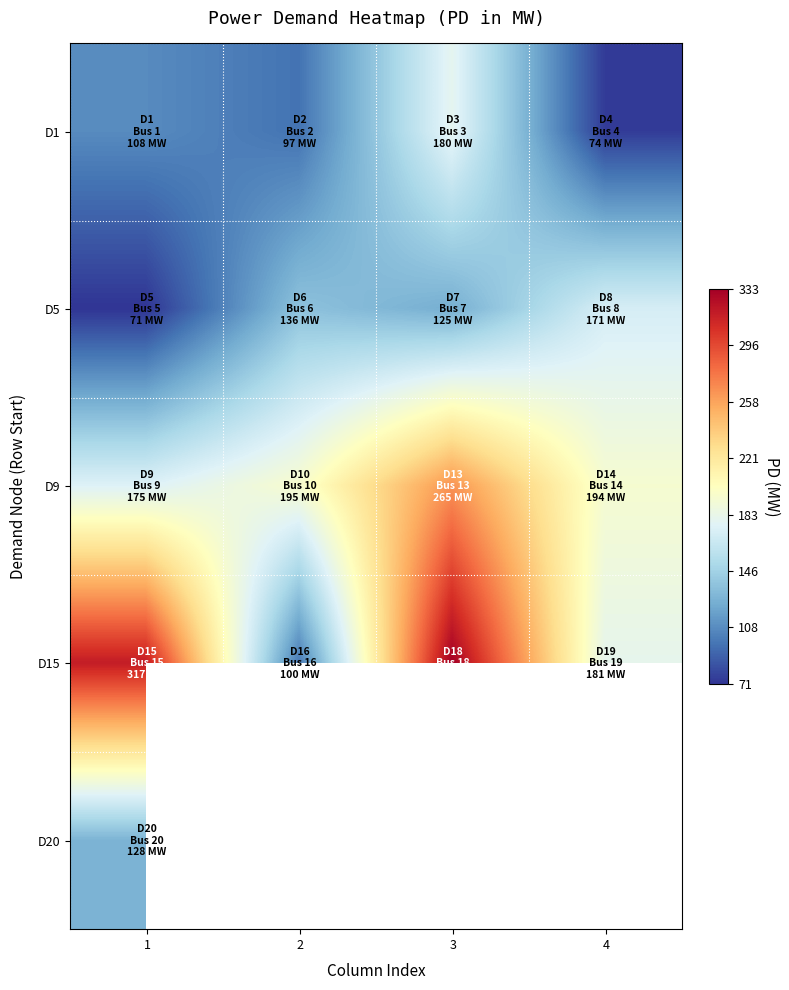

What is the greatest value displayed?

333.0